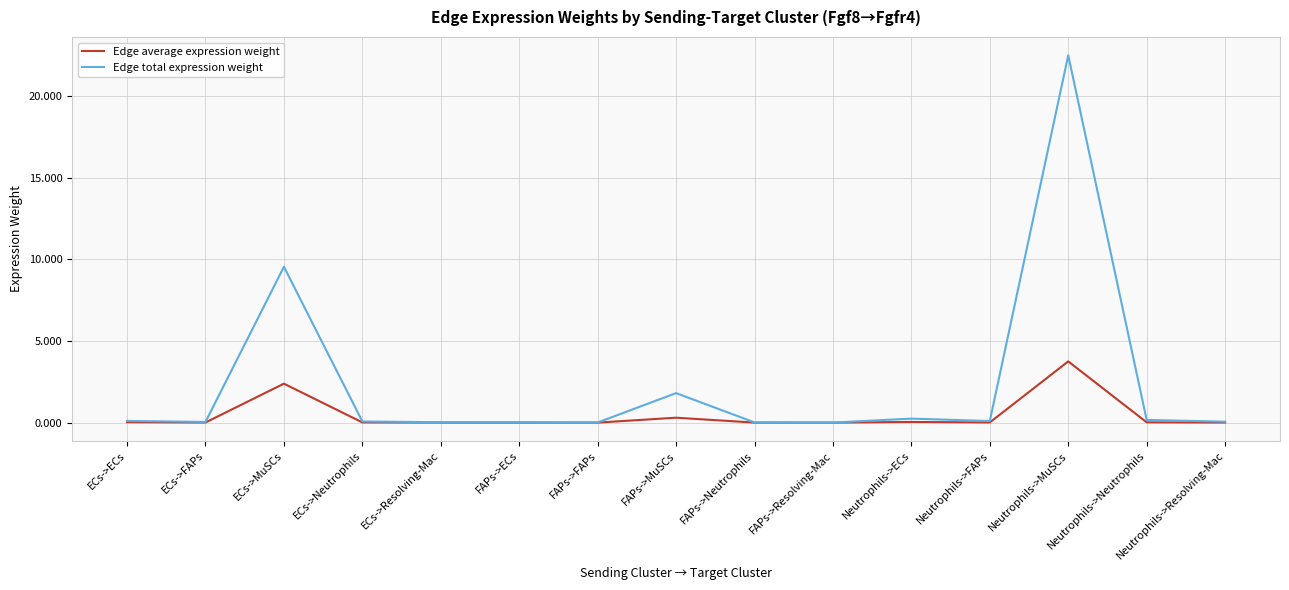

List the series in order of their overall mean, highest first.

Edge total expression weight, Edge average expression weight